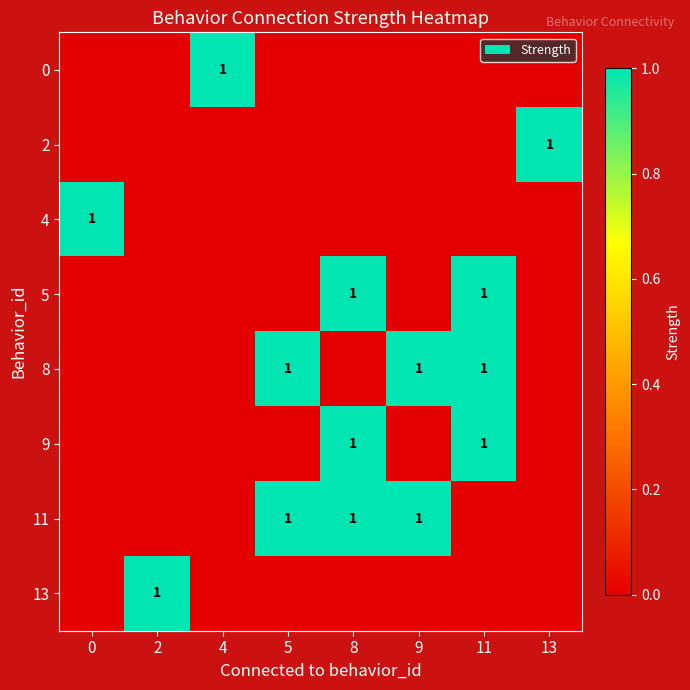

Is it true that 9 equals 1 at 11?

True